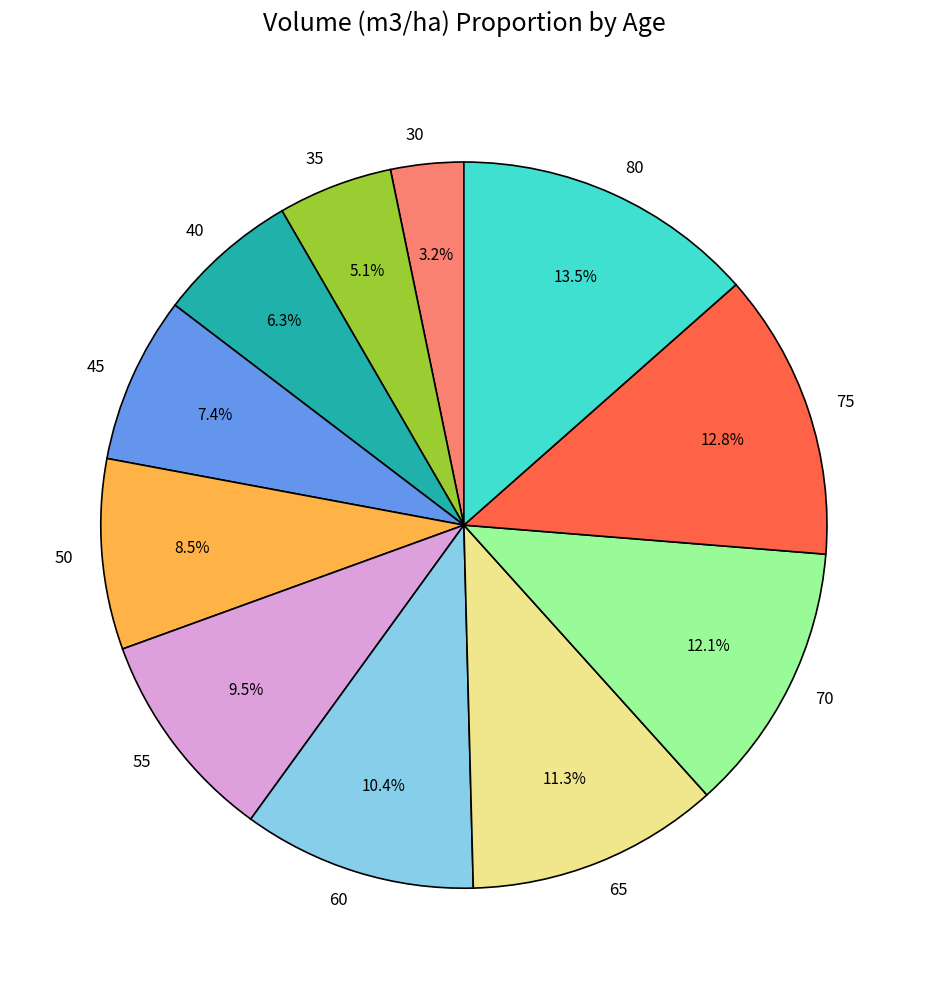

What portion of the pie excludes 45?

92.6%